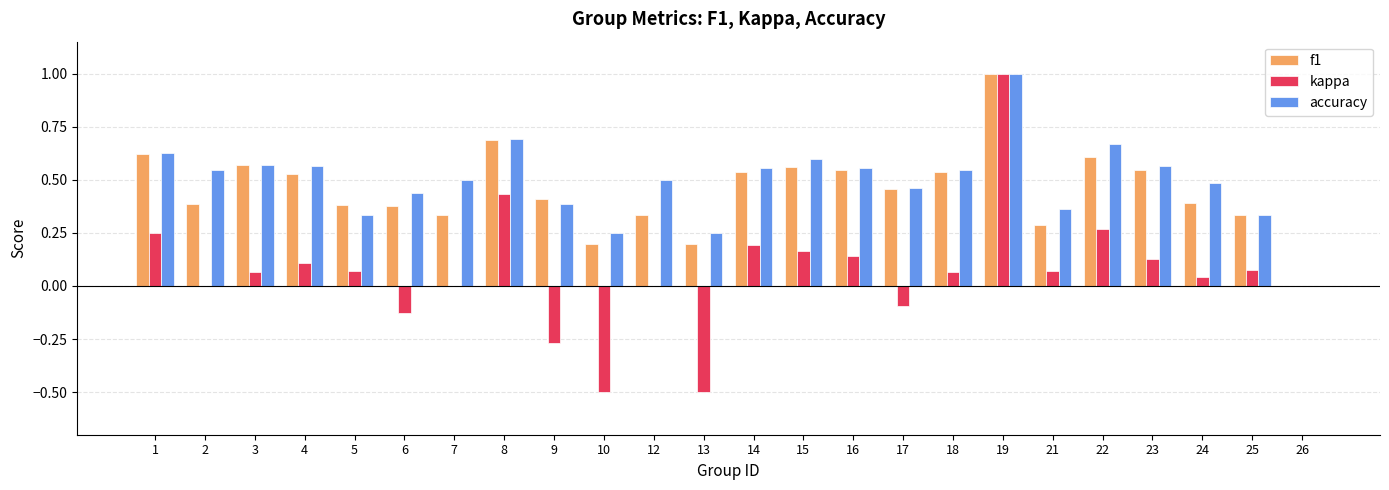

Which category has the highest value in the f1 series?

19